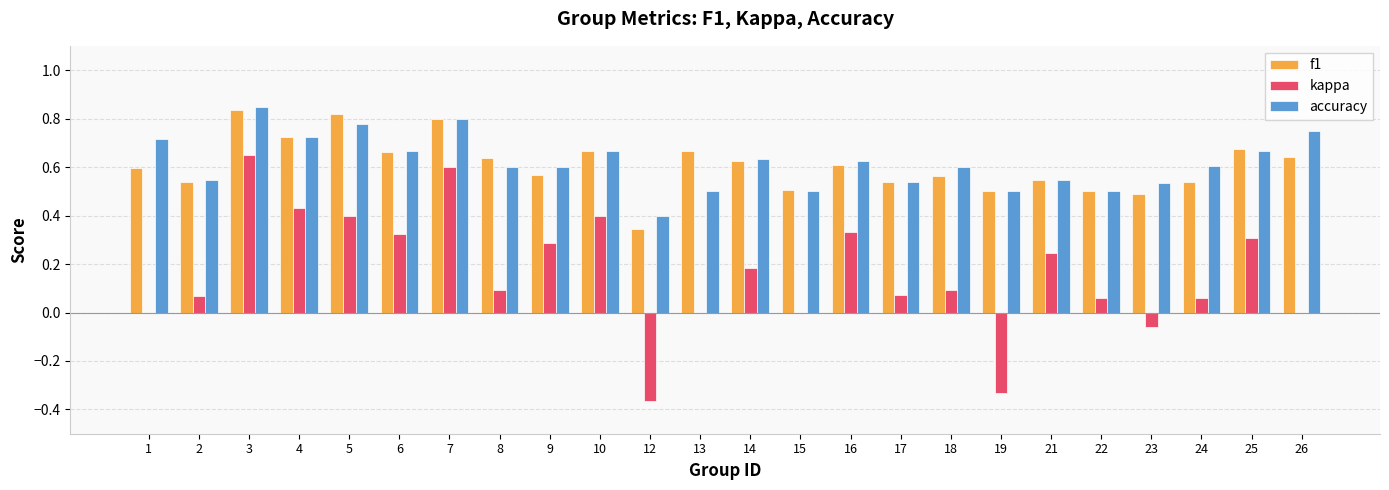

How many groups of bars are there?

24